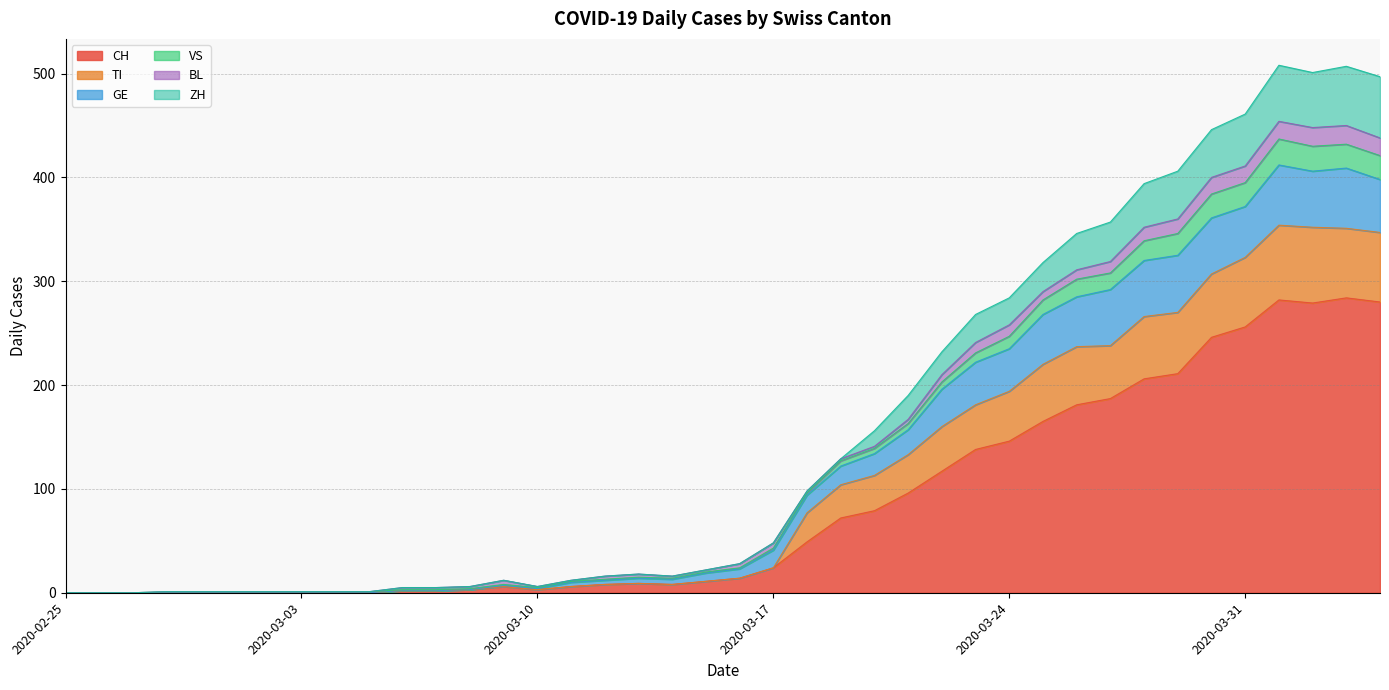

Does the chart display data point markers on the line(s)?

No